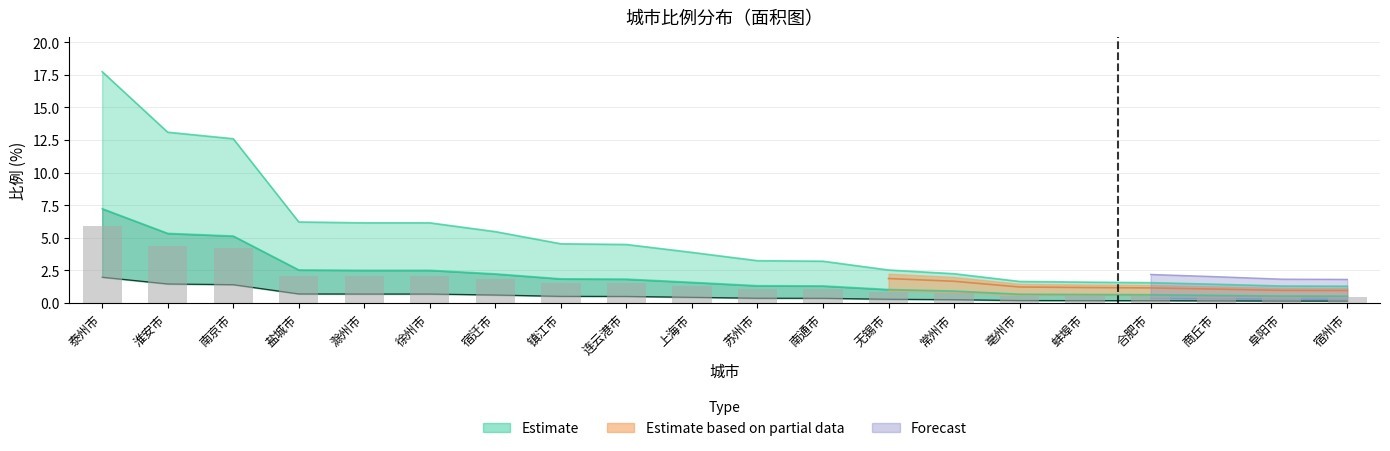

List the labels in order of value, smallest first.

宿州市, 阜阳市, 商丘市, 合肥市, 蚌埠市, 亳州市, 常州市, 无锡市, 南通市, 苏州市, 上海市, 连云港市, 镇江市, 宿迁市, 滁州市, 徐州市, 盐城市, 南京市, 淮安市, 泰州市